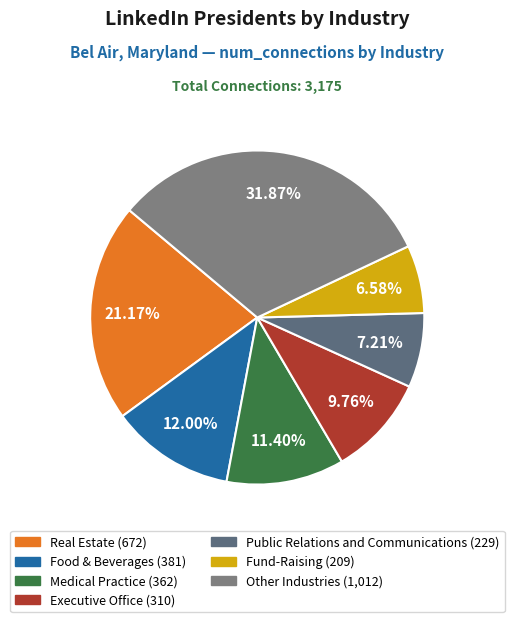

Count the number of slices in the pie.

7